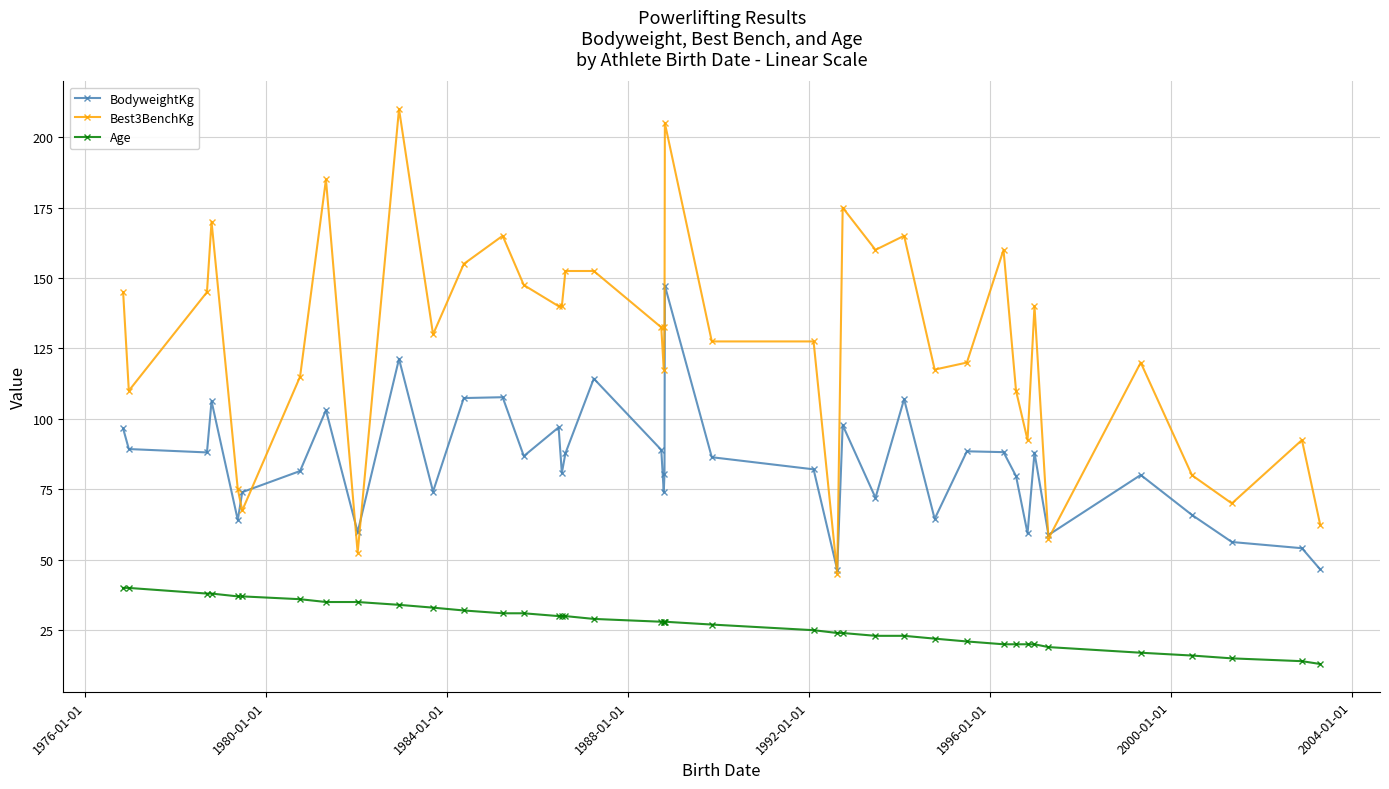

What is the value of the Age point at the 2nd from the left?

40.0